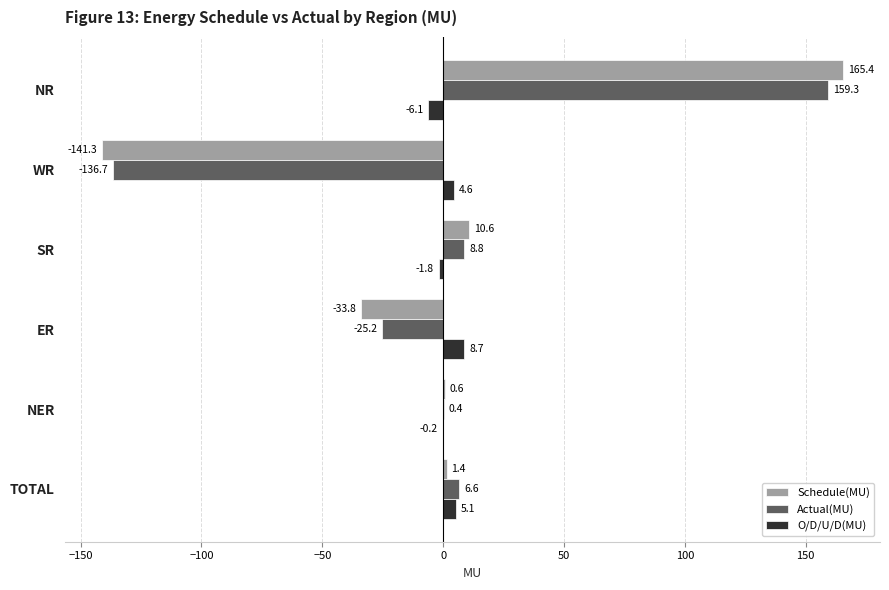

What is the sum of all Schedule(MU) values?

2.9